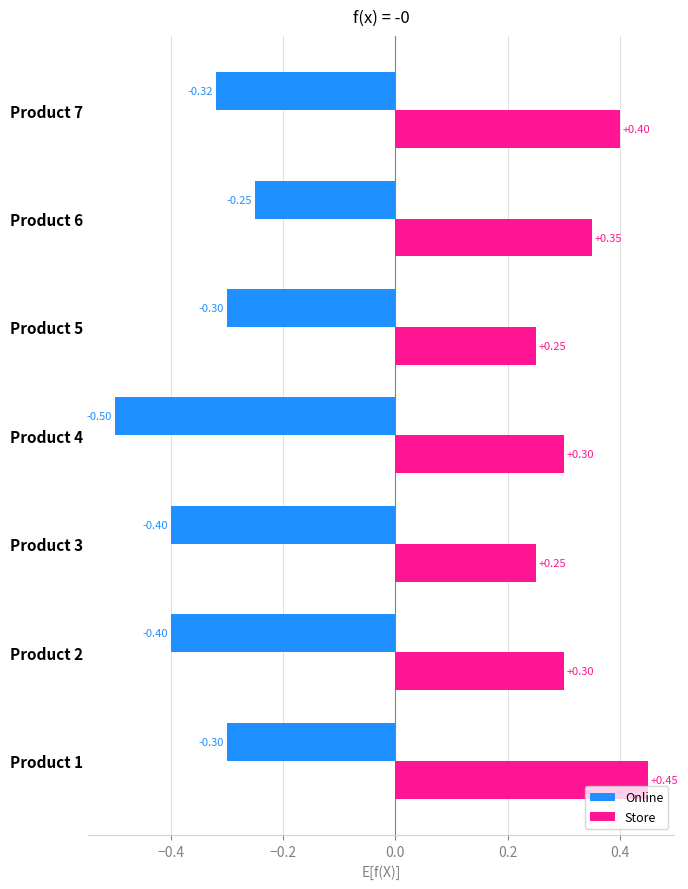

Which series has the largest range (max minus min)?

Online